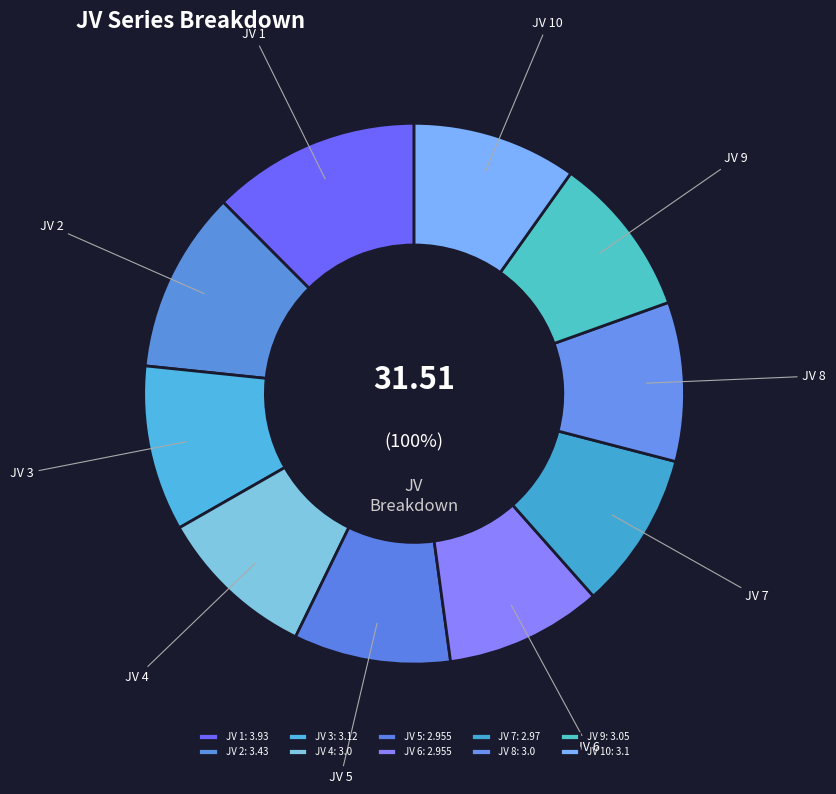

The JV 3 slice represents 1% of the pie. True or false?

False